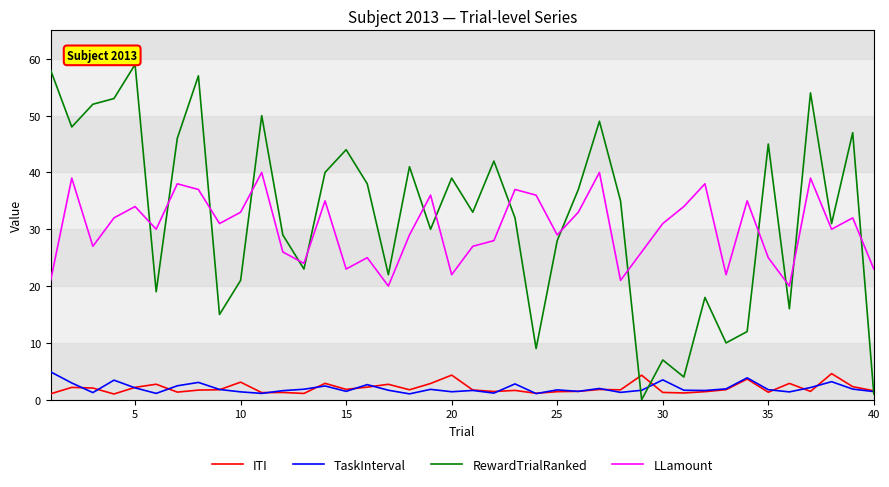

What is the minimum value for LLamount?

20.0